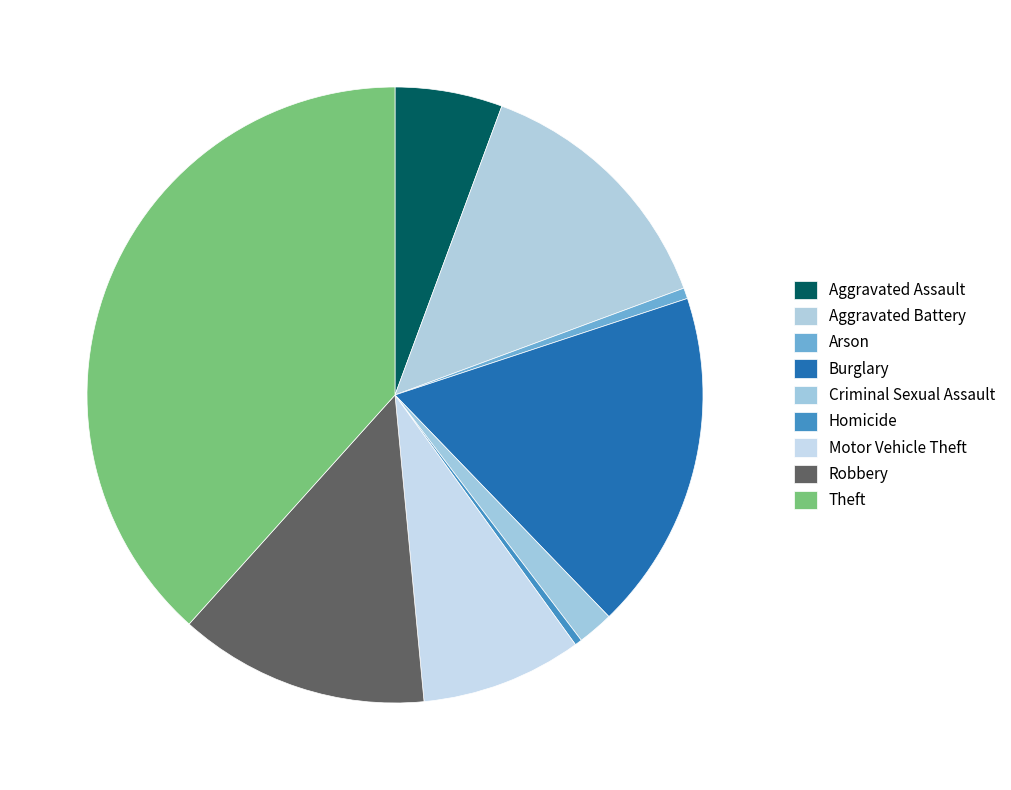

What is the smallest slice in the pie chart?

Homicide